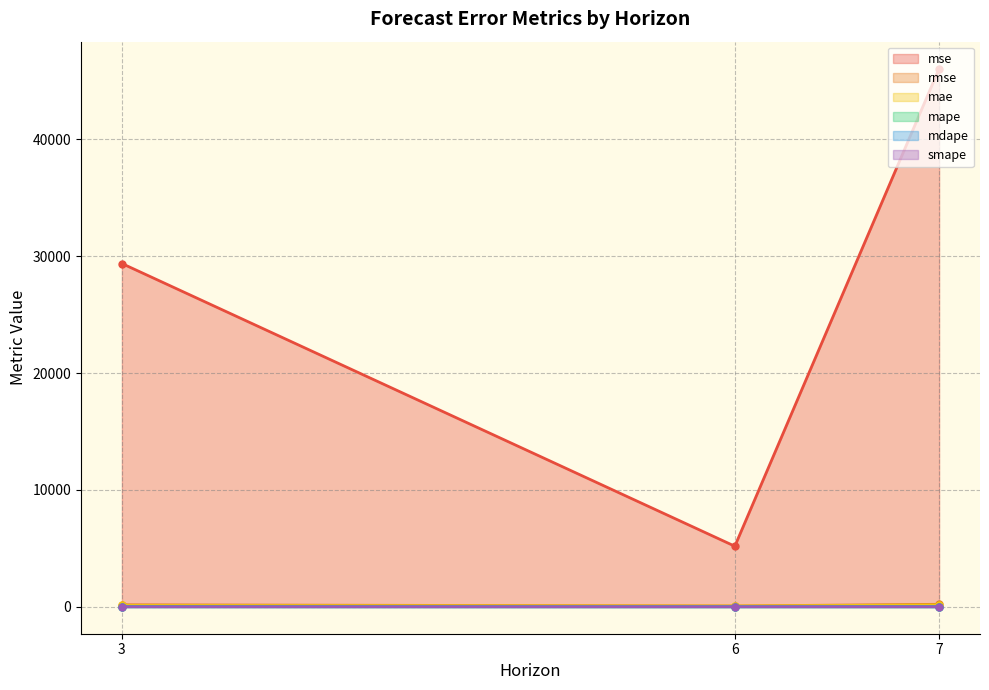

Between 7 and 3, which is larger?

7